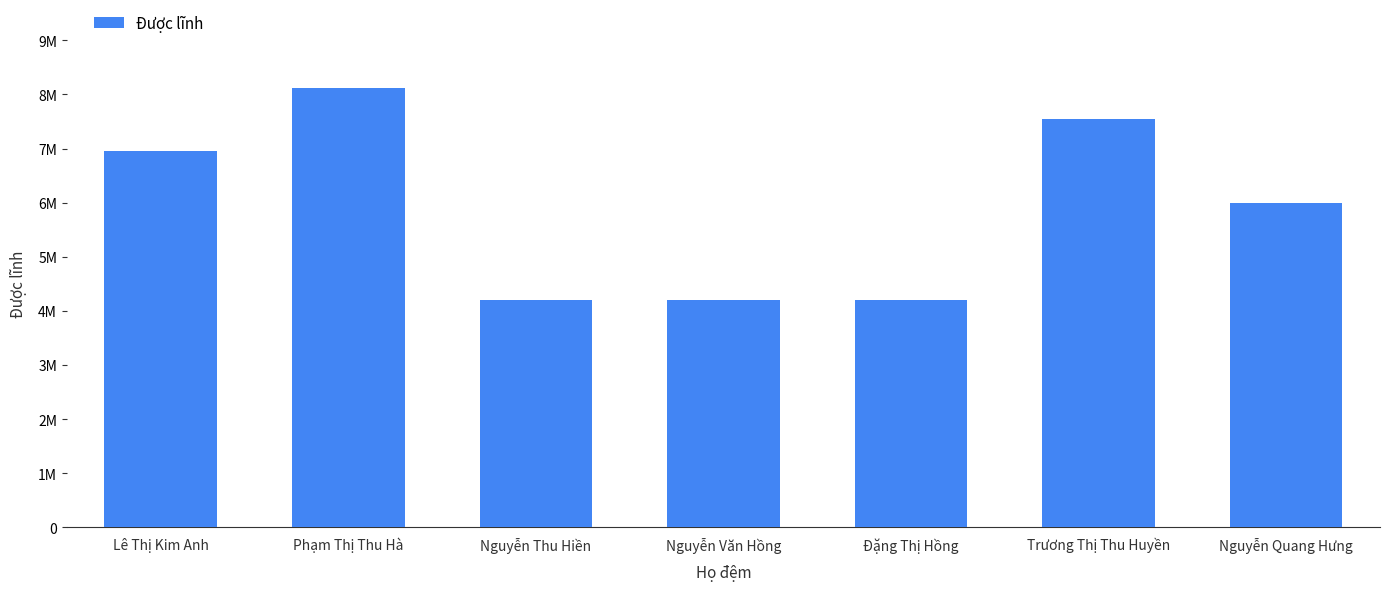

Reading right to left, extract all data points from this chart.

Nguyễn Quang Hưng=6000000	Trương Thị Thu Huyền=7540000	Đặng Thị Hồng=4200000	Nguyễn Văn Hồng=4200000	Nguyễn Thu Hiền=4200000	Phạm Thị Thu Hà=8120000	Lê Thị Kim Anh=6960000